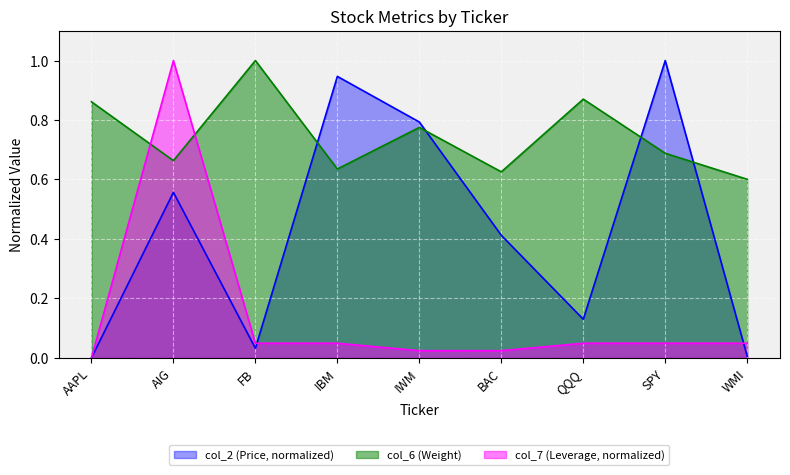

True or false: col_2 has a value of 0.2 at QQQ.

False